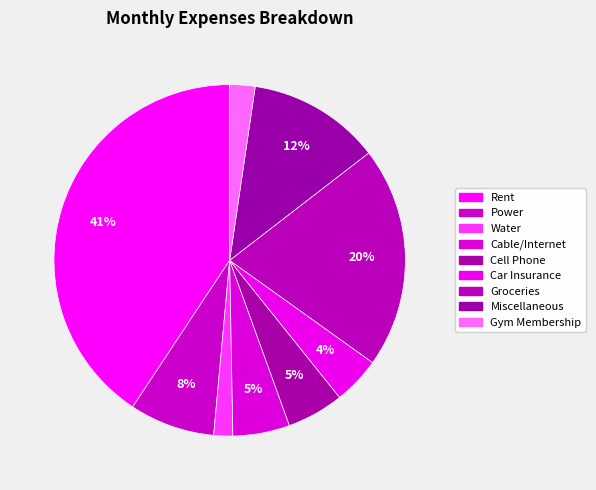

Which has a higher value, Groceries or Gym Membership?

Groceries